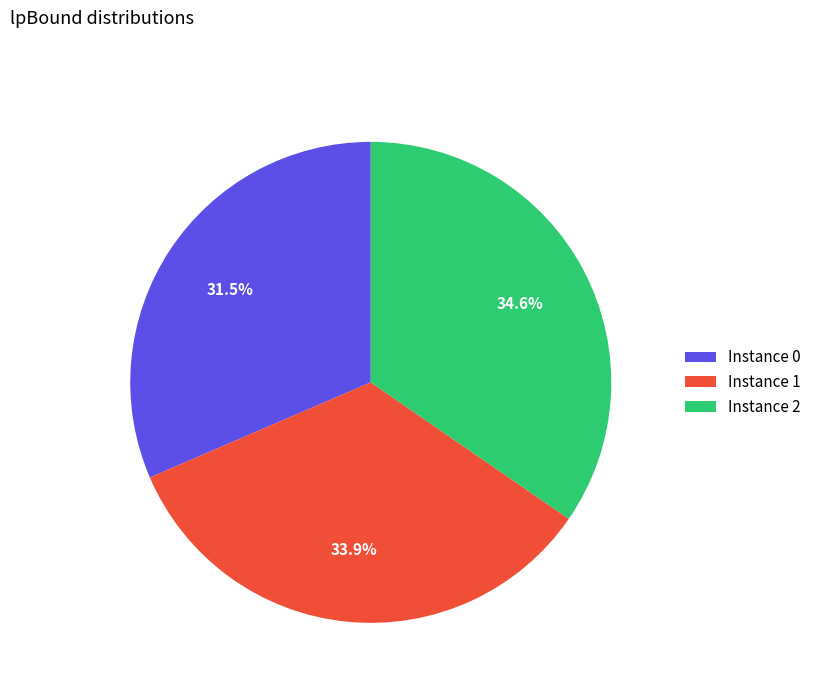

What is the total percentage of Instance 1 and Instance 0?

65.4%